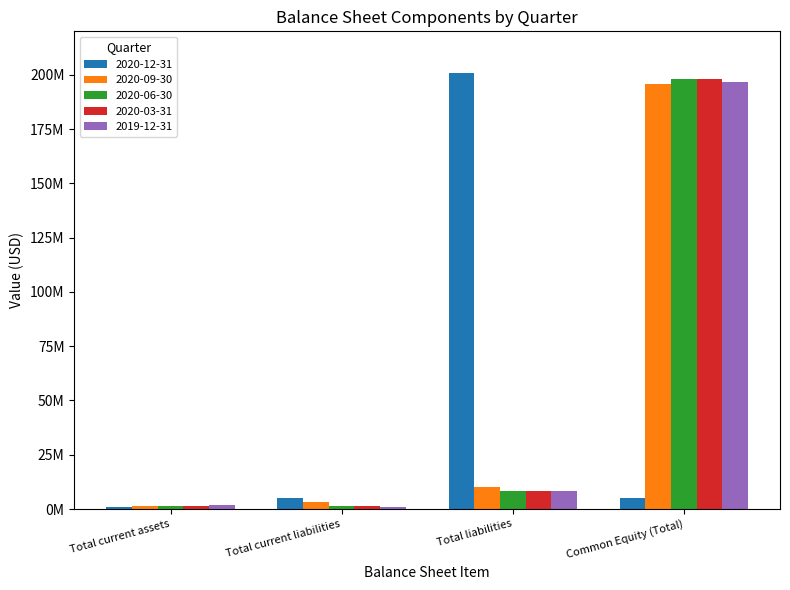

What is the label of the 4th bar from the right?

Total current assets